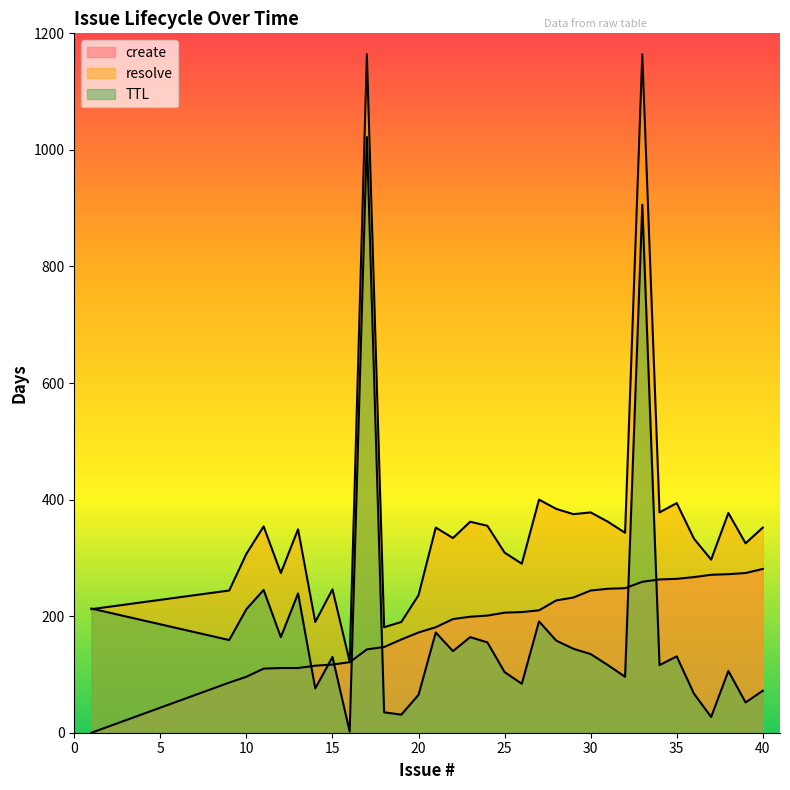

After their last crossing, which series has the higher values: create or TTL?

create